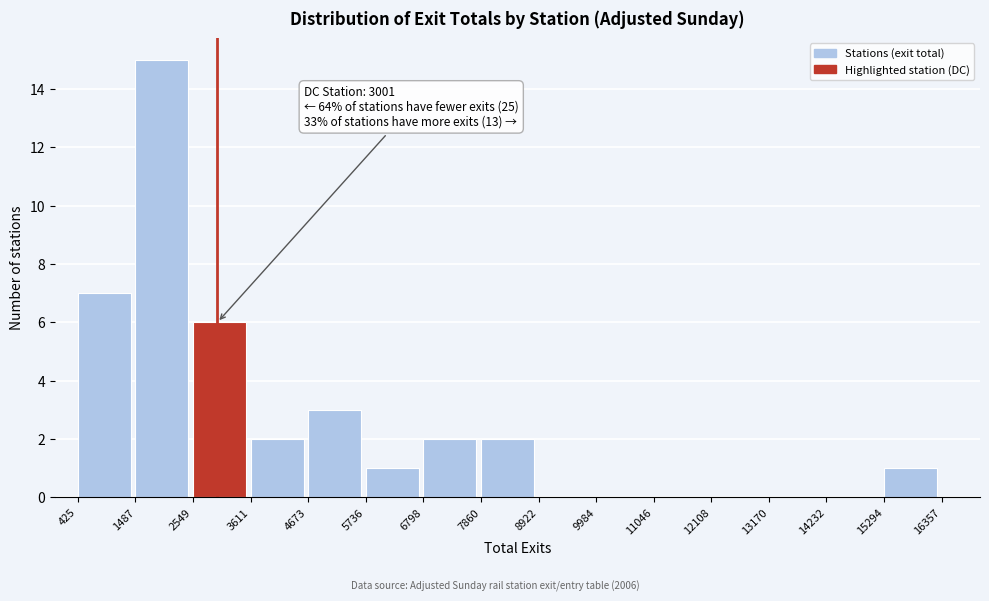

Which range on the x-axis has the tallest bar?

1487 to 2549